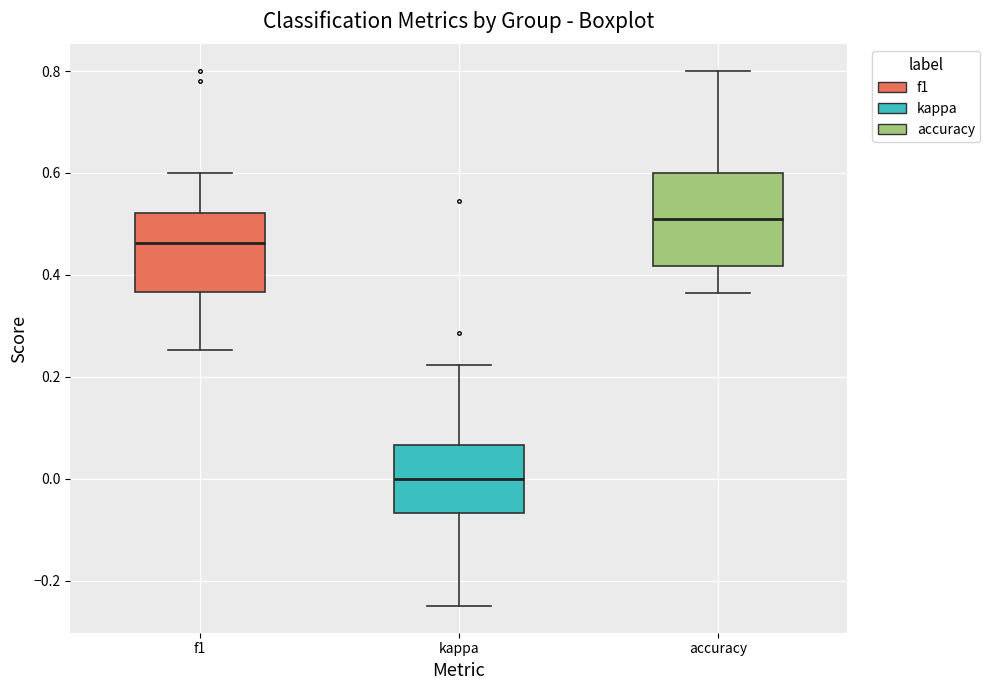

Reading left to right, transcribe this box plot: for each box, give where its median line is, the range the box spans, and where its two whiskers end, as read against the y-axis. The values are not printed on the chart, so give them approximately, as read against the axis.

f1: median 0.46, box 0.36 to 0.52, whiskers 0.26 to 0.60
kappa: median 0.00, box -0.06 to 0.06, whiskers -0.24 to 0.22
accuracy: median 0.50, box 0.42 to 0.60, whiskers 0.36 to 0.80